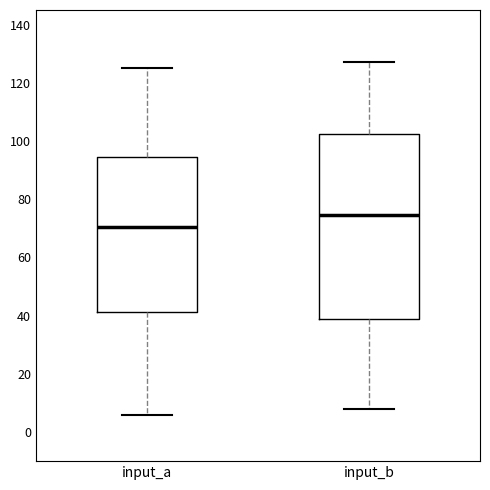

Which box has the highest median line?

input_b